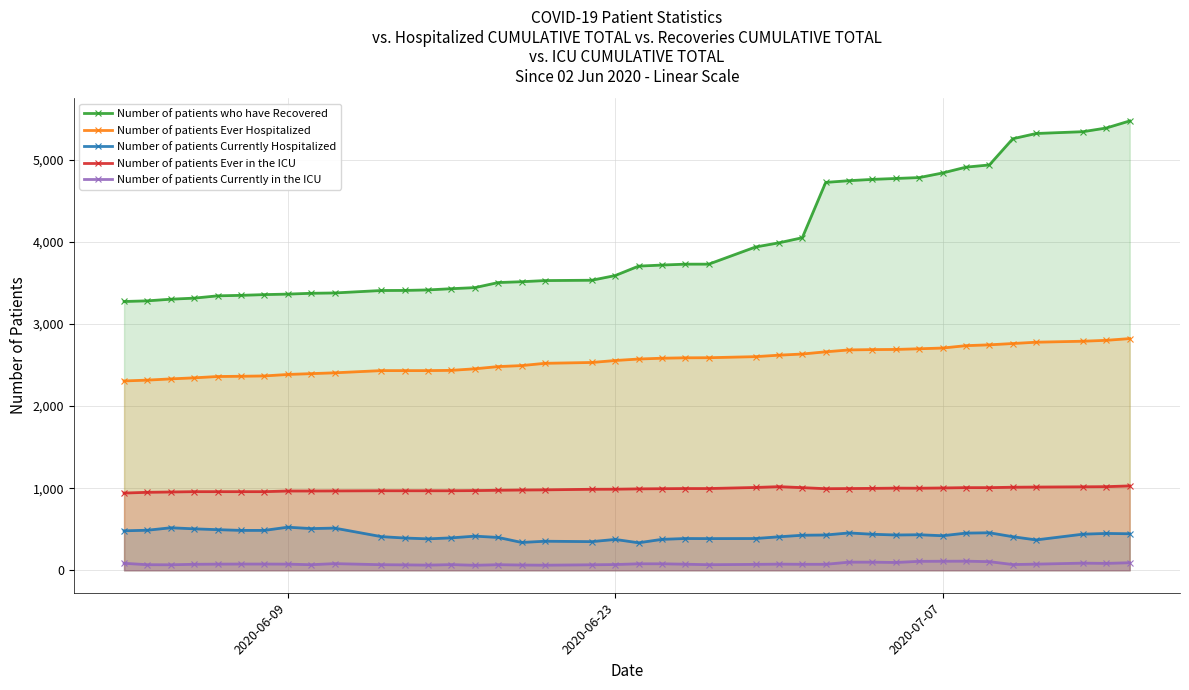

What is the maximum value shown in the chart?

5475